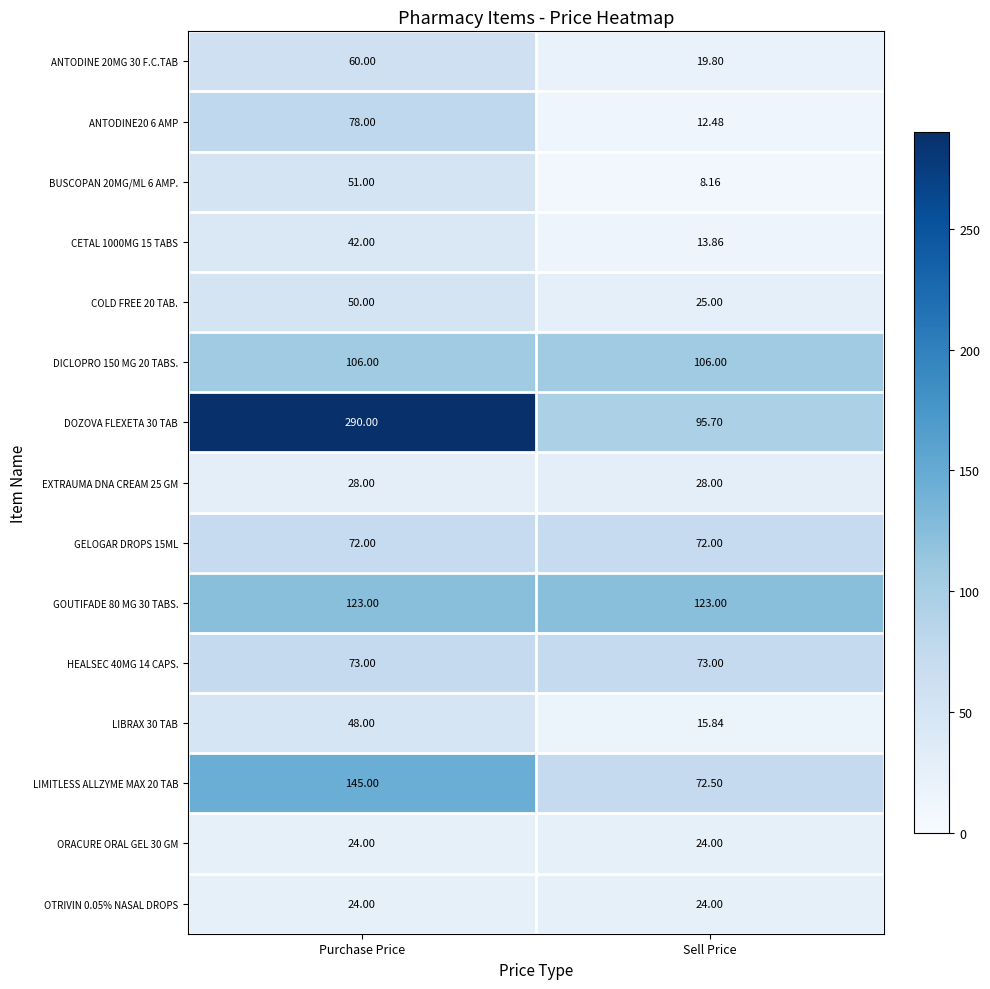

Which category has the highest value across all series?

Purchase Price